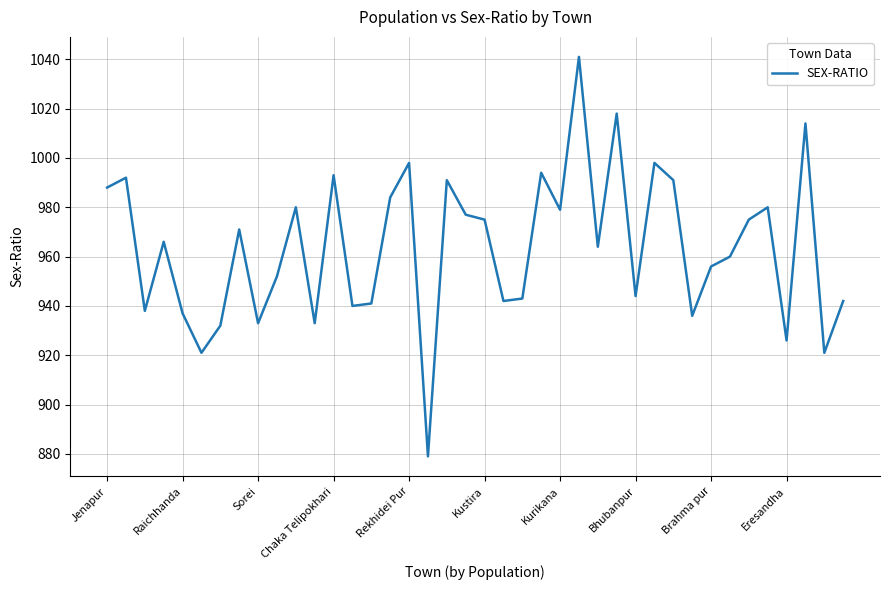

What is the maximum value shown in the chart?

1041